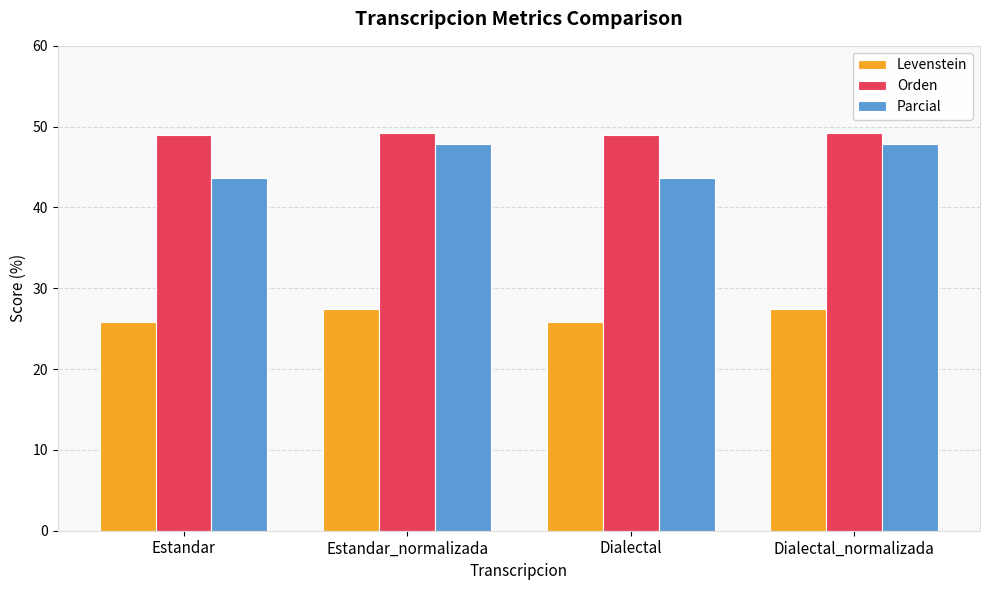

True or false: Parcial has a value of 43.6 at Estandar.

True